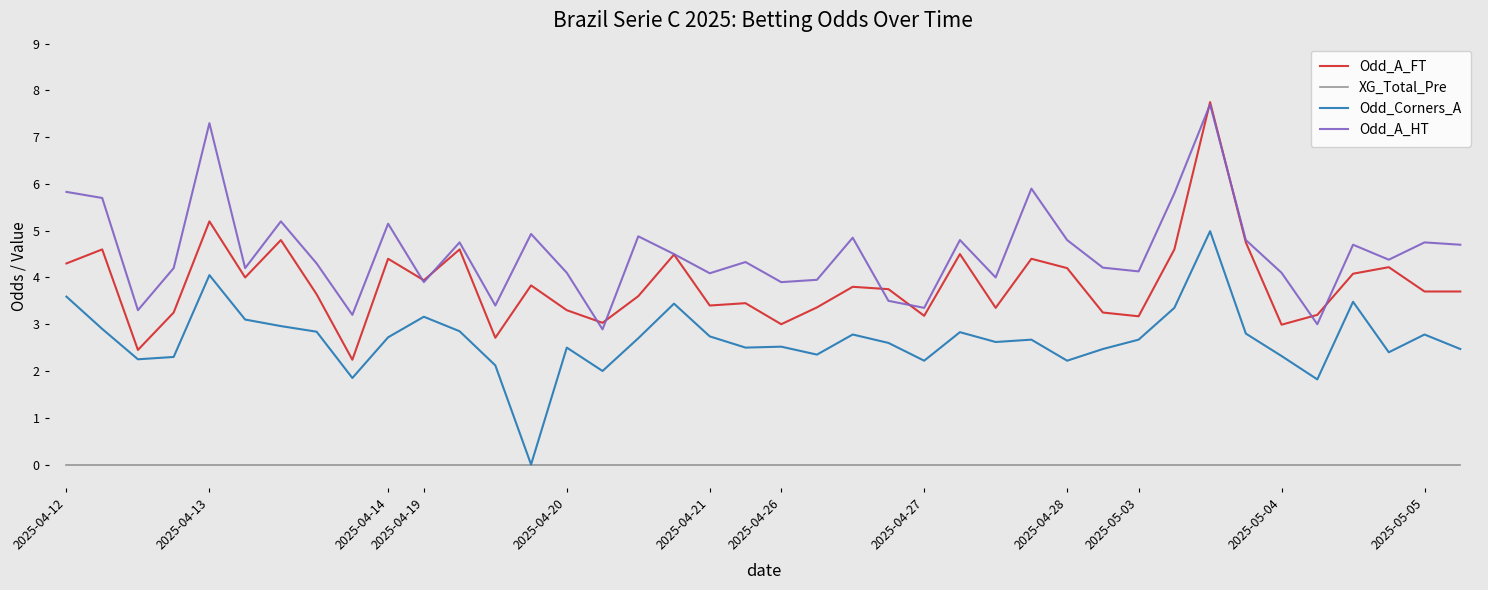

What are all the series names shown in the legend?

Odd_A_FT, XG_Total_Pre, Odd_Corners_A, Odd_A_HT